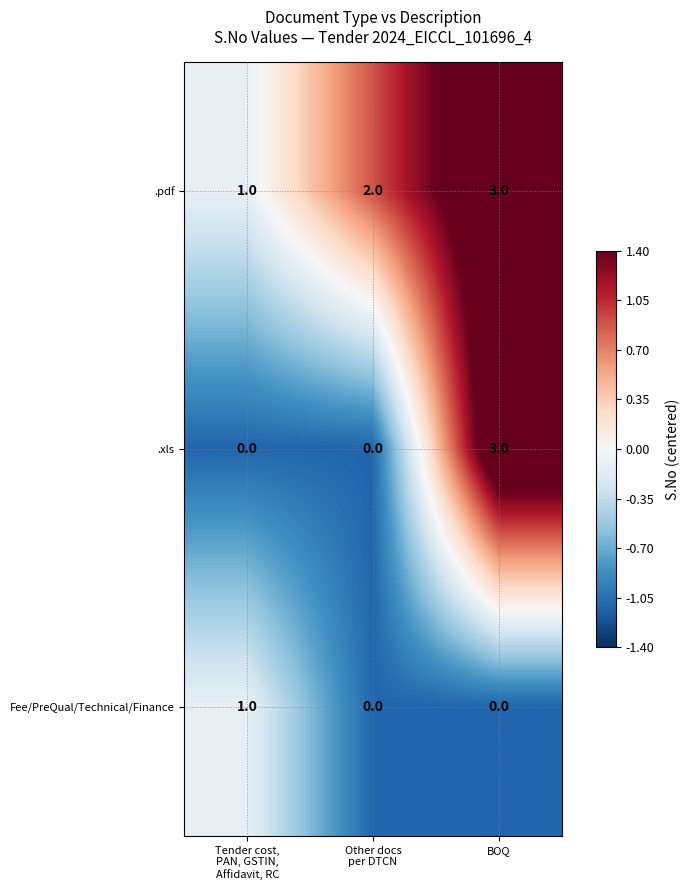

Which category has the highest value across all series?

BOQ